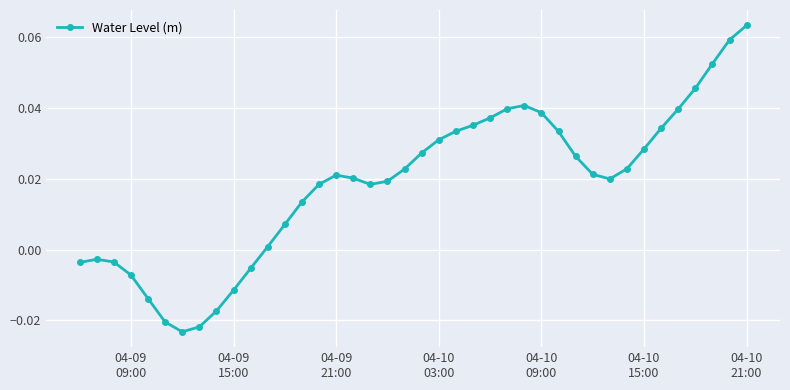

True or false: the data has more than 0 interior local peaks.

True